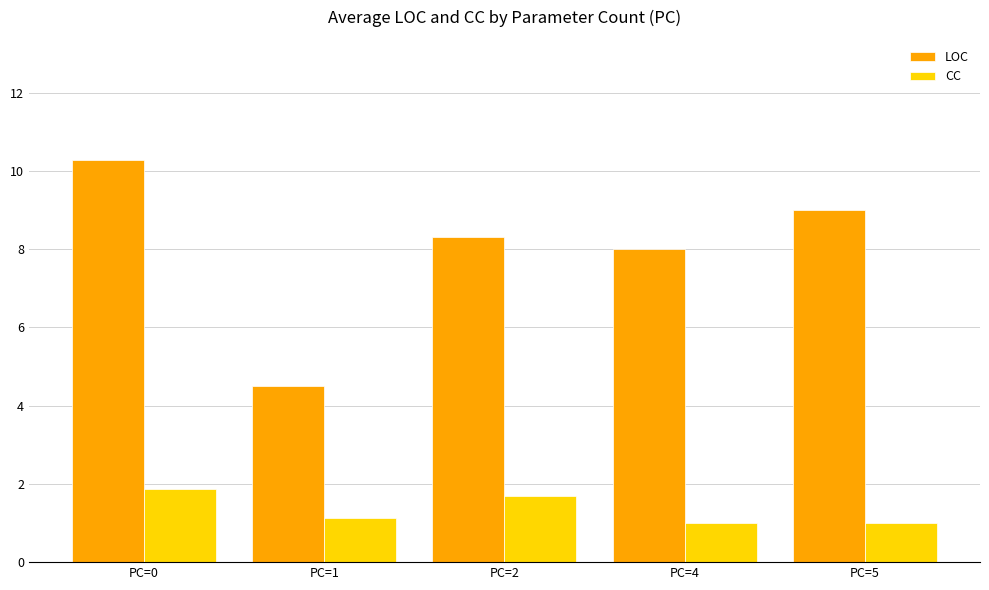

List the labels in order of LOC value, smallest first.

PC=1, PC=4, PC=2, PC=5, PC=0